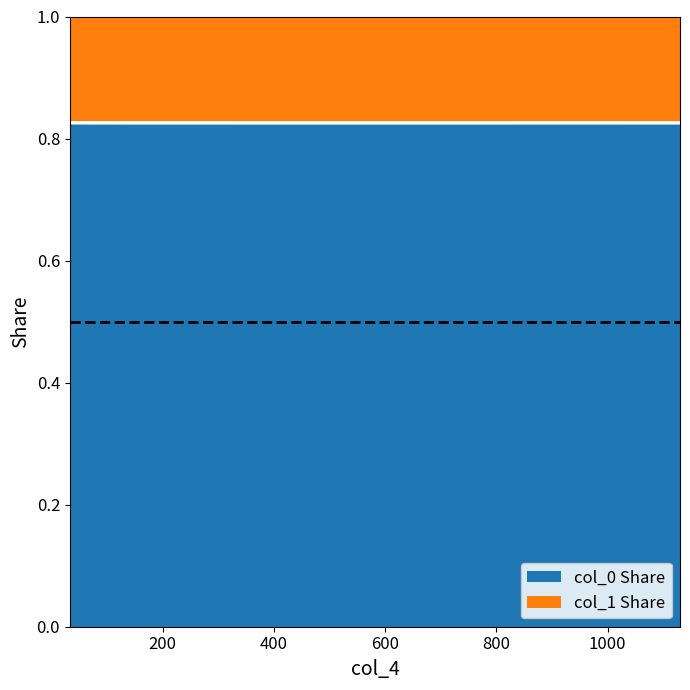

The value at 33 is 1.4. True or false?

False